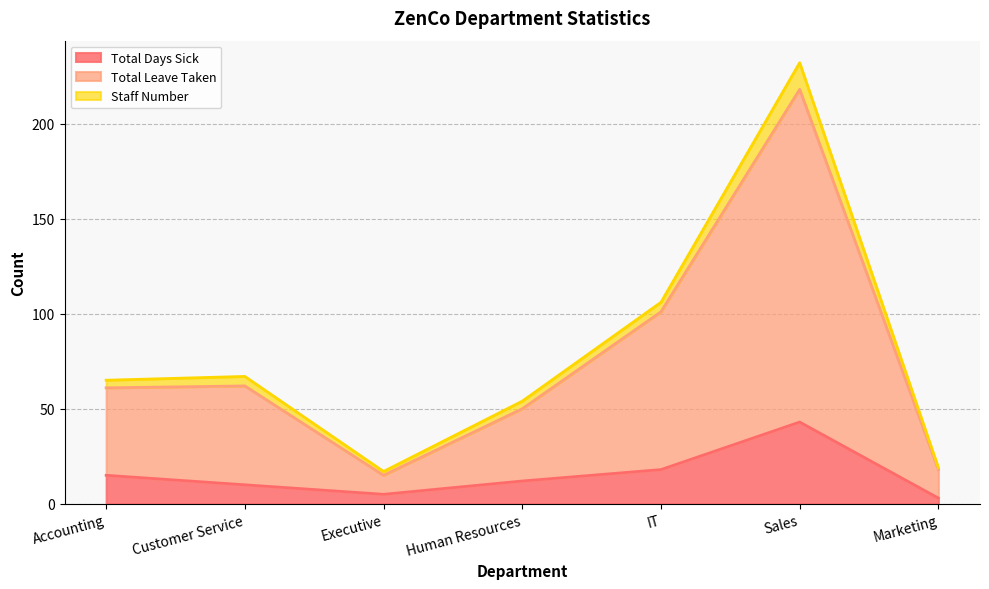

Is it true that Total Days Sick equals 56 at Sales?

False